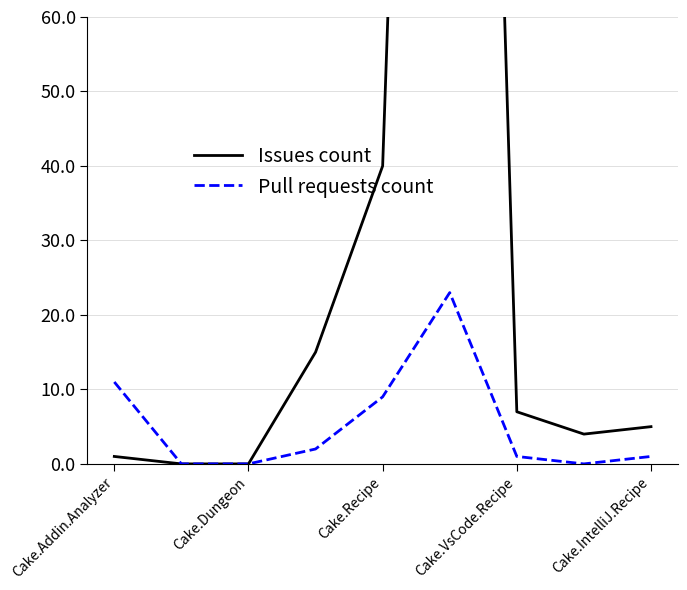

The value of Pull requests count at Cake.Addin.Analyzer is 6. True or false?

False